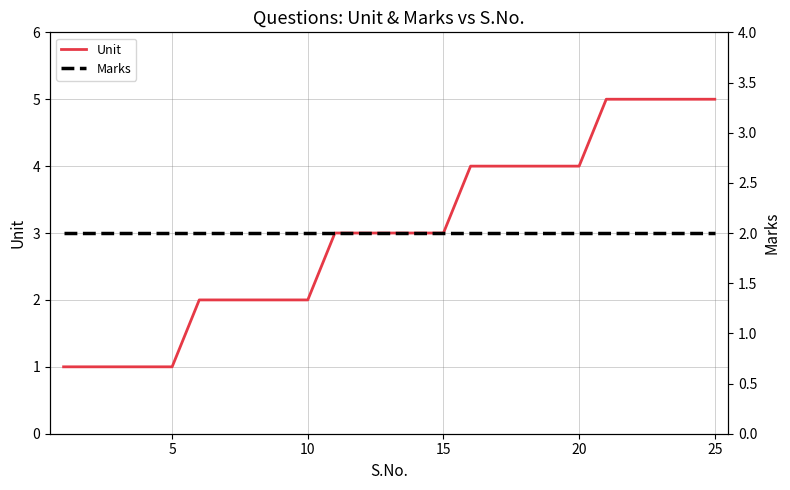

True or false: Unit has more than 2 interior local peaks.

False